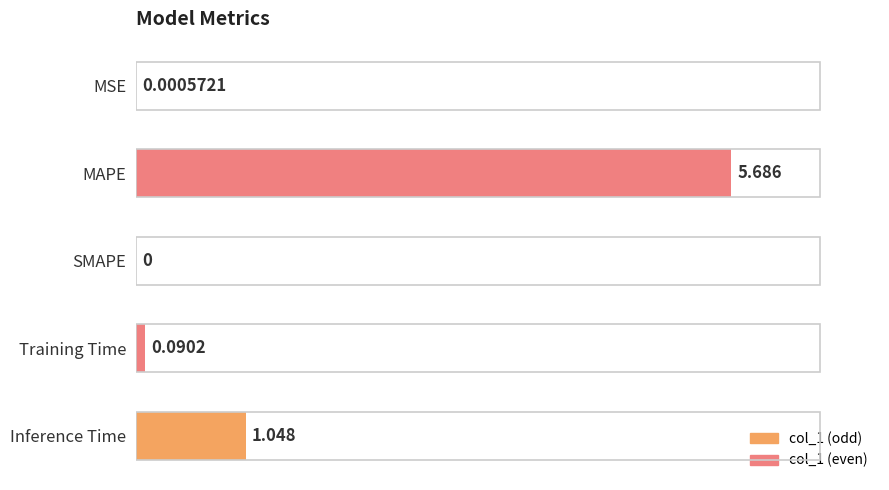

Count the number of values greater than 0.

4